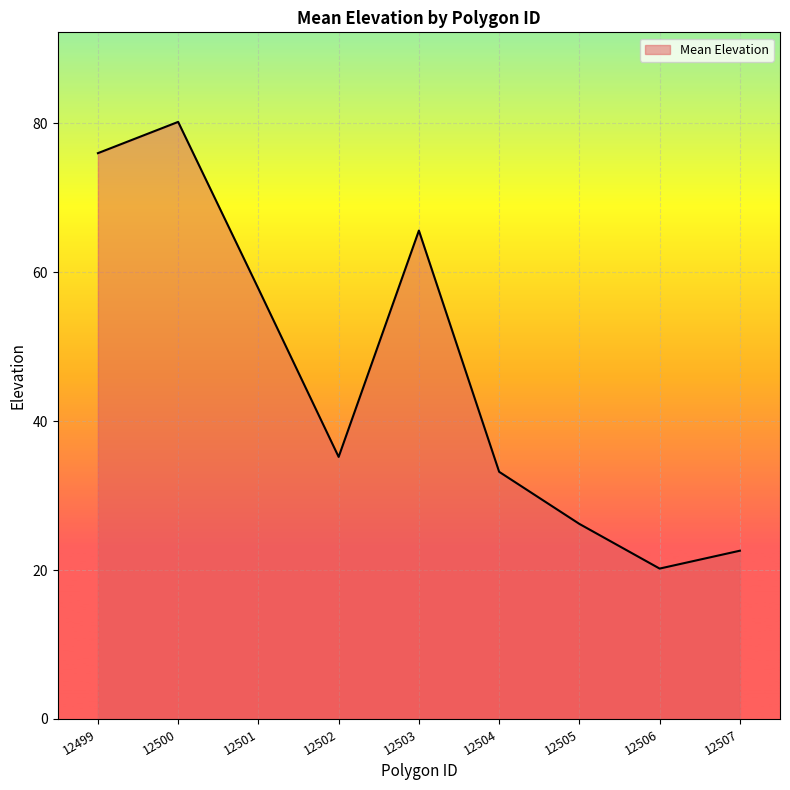

What is the difference between the second highest and minimum values?

55.8